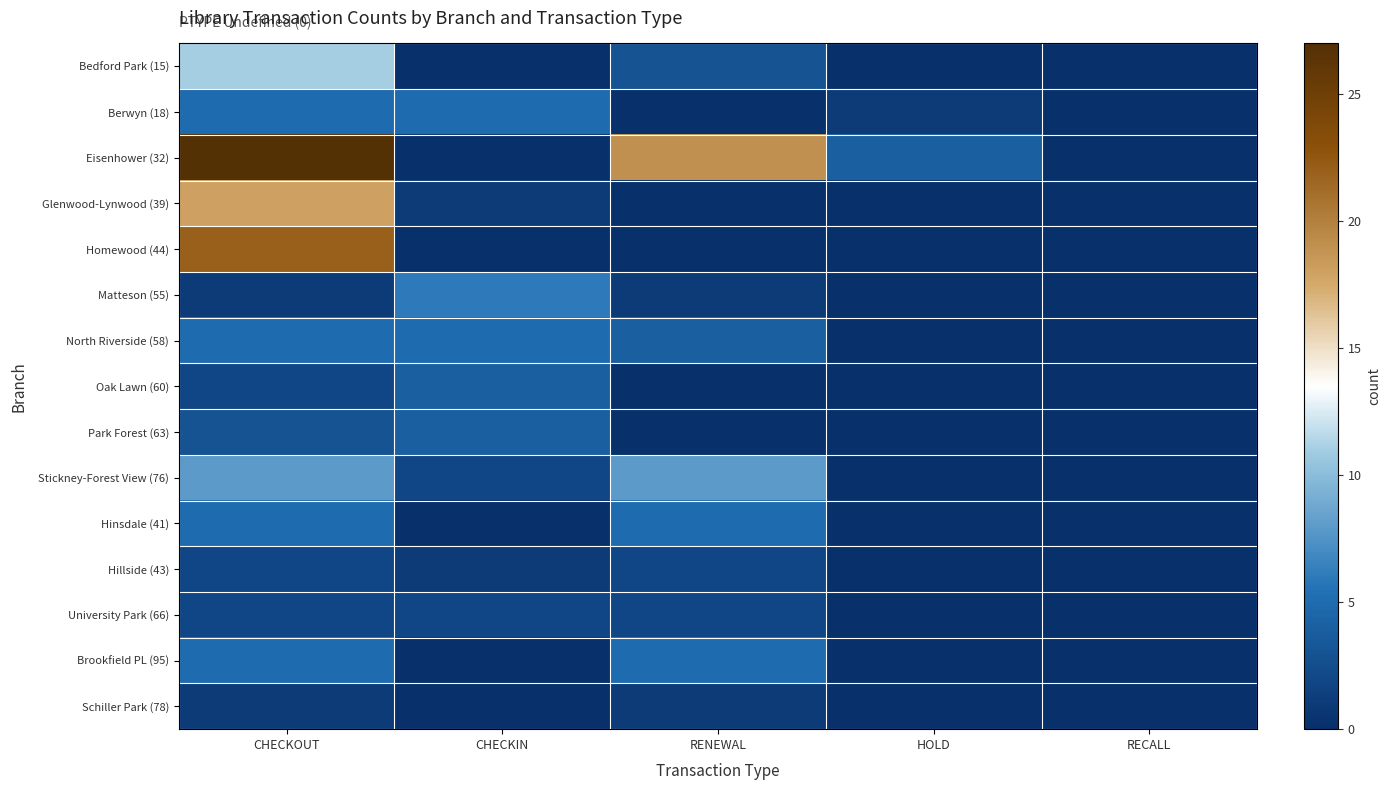

What is the difference between the highest and lowest values at CHECKOUT?

26